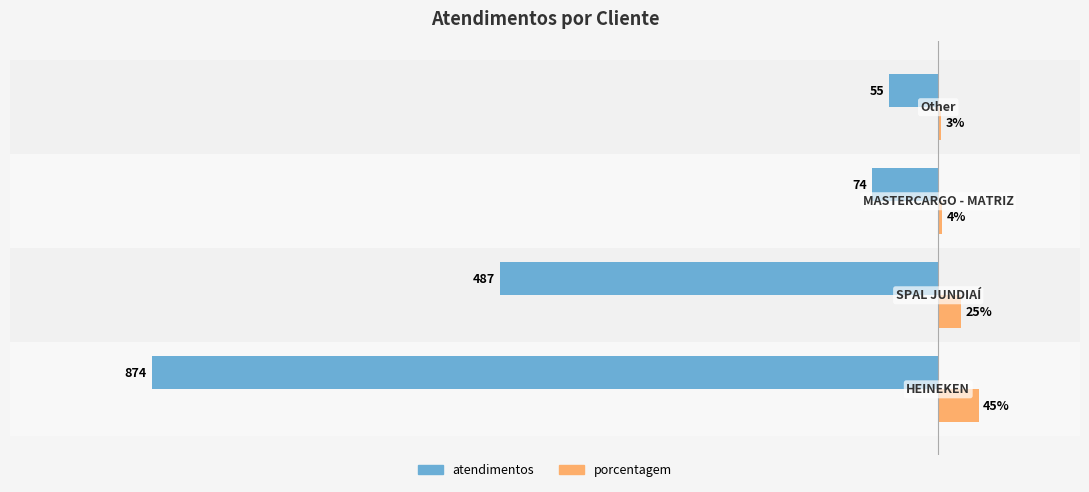

Which series has the largest total across all categories?

porcentagem